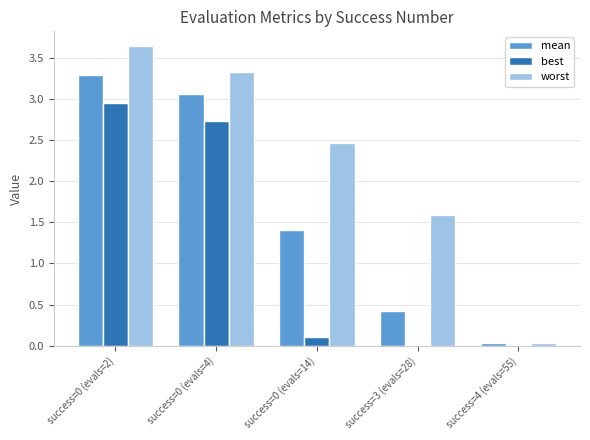

Which series has the largest total across all categories?

worst